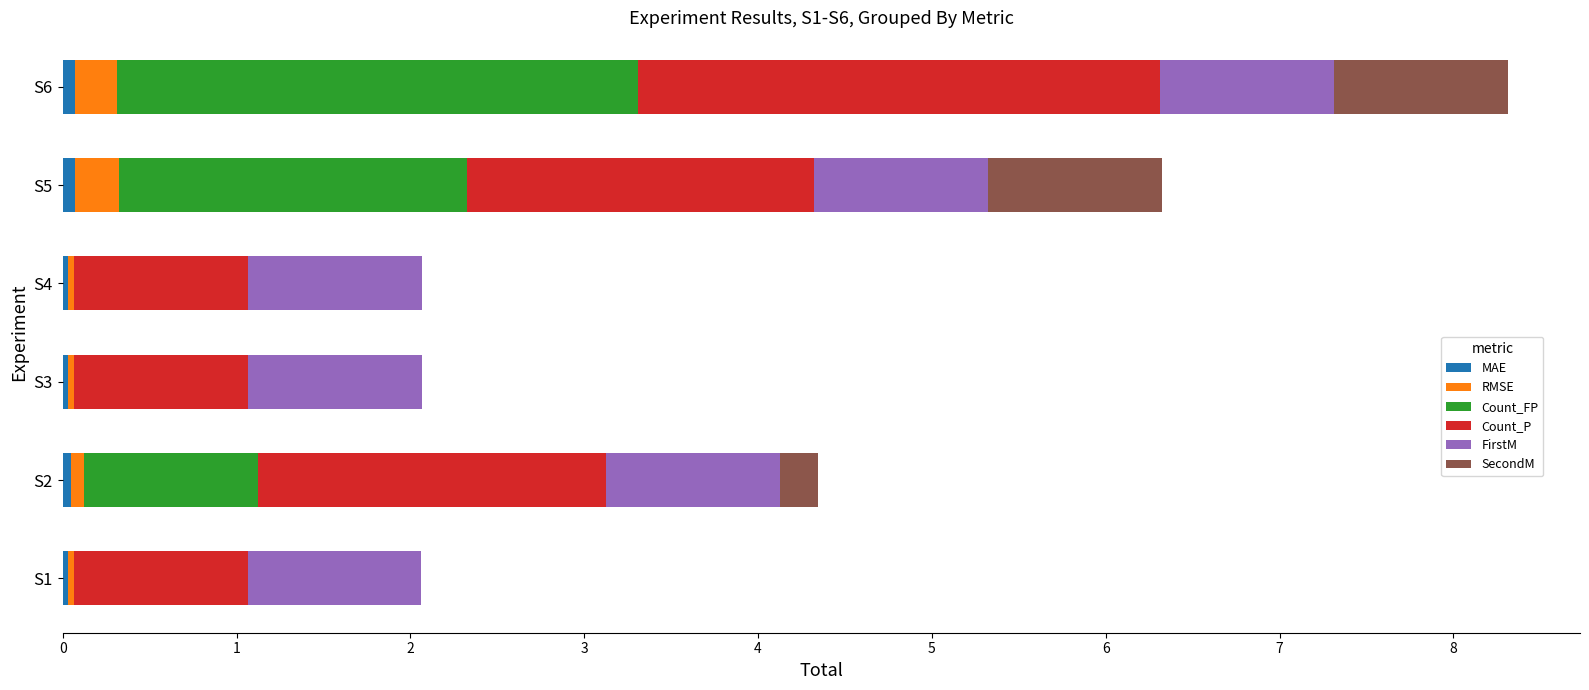

At which category is the sum across all series the highest?

S6